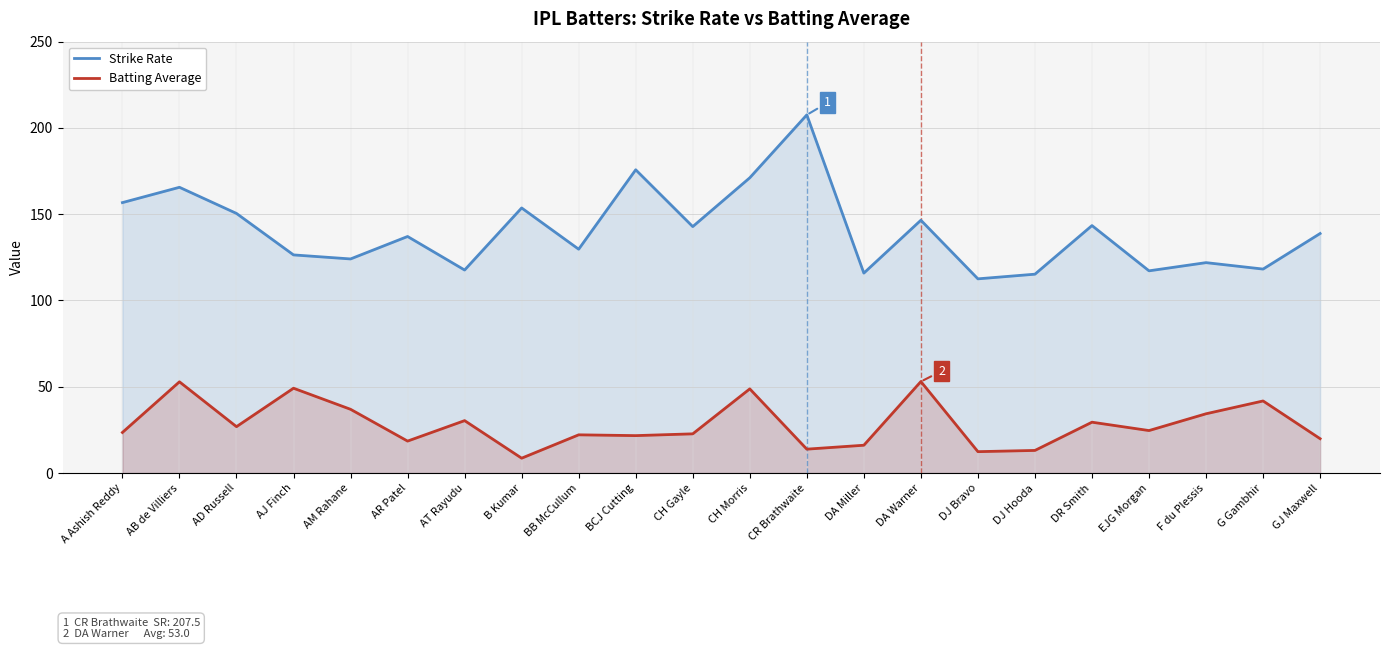

What is the sum of all Batting Average values?

620.4